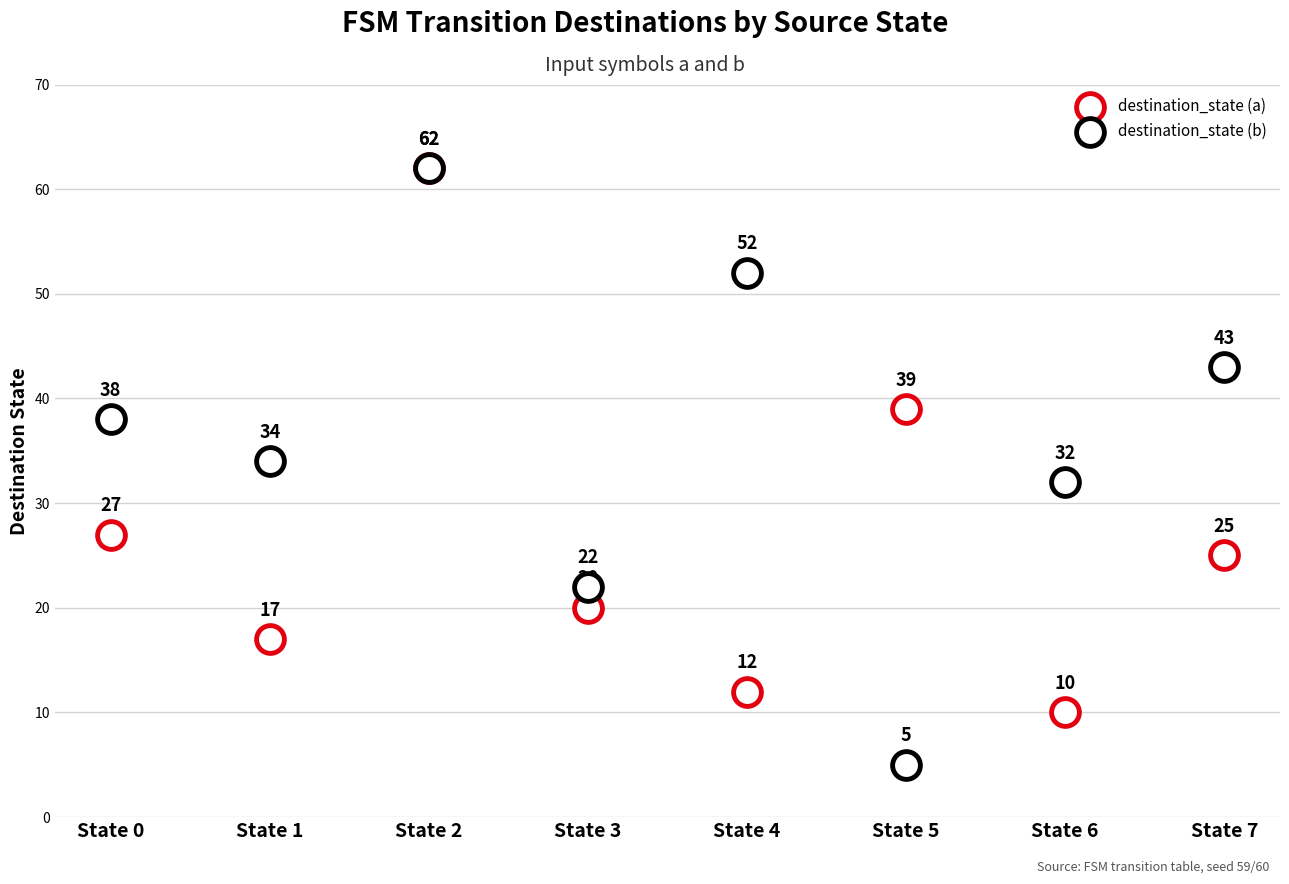

Which series reaches the maximum Y coordinate?

destination_state (a)